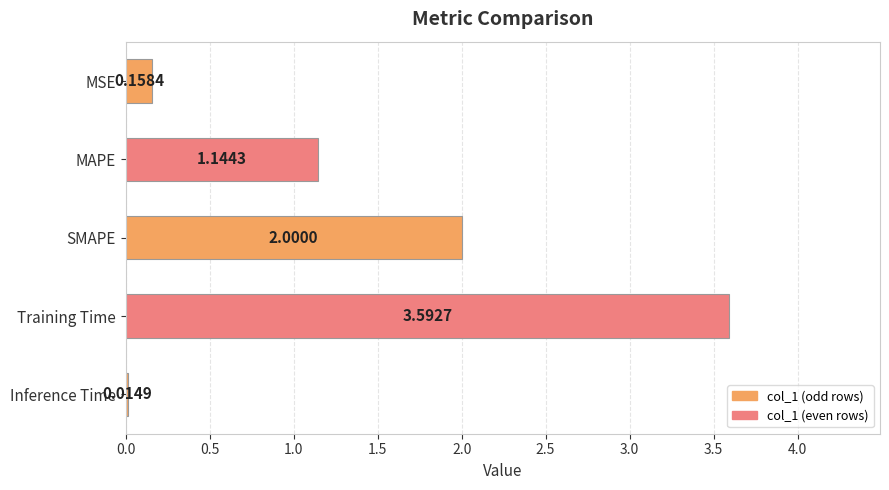

How many data points does each series have?

5